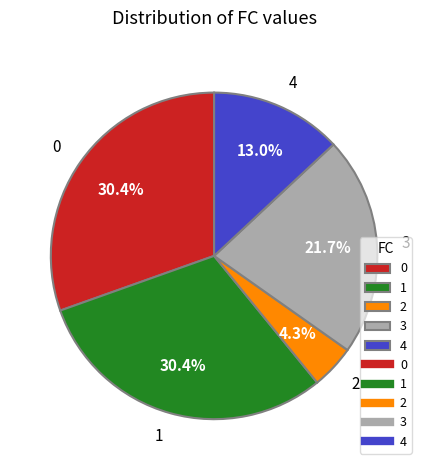

True or false: 2 accounts for 15% of the total.

False